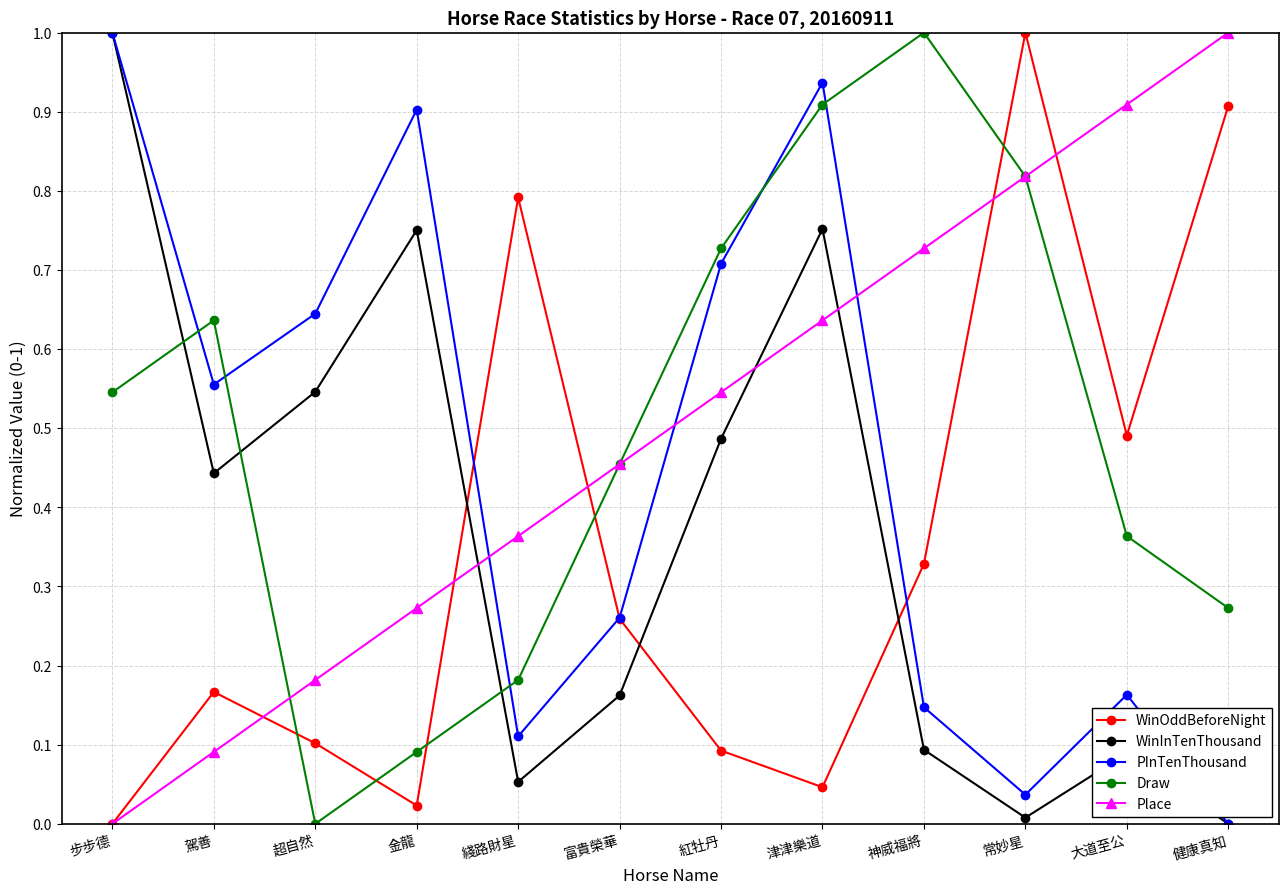

How many interior local valleys does the WinOddBeforeNight series have?

3